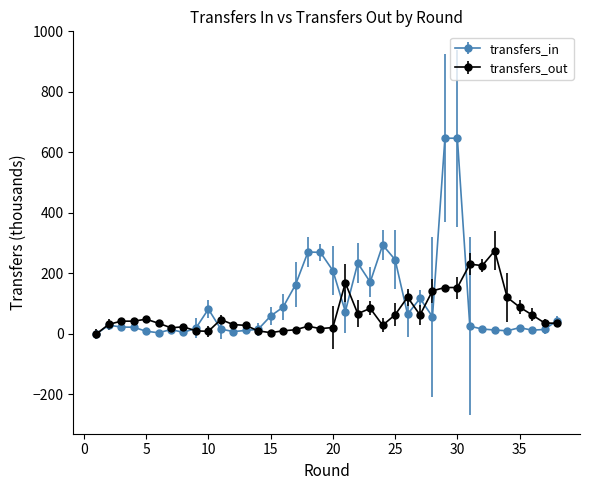

What is the maximum value shown in the chart?

647.0